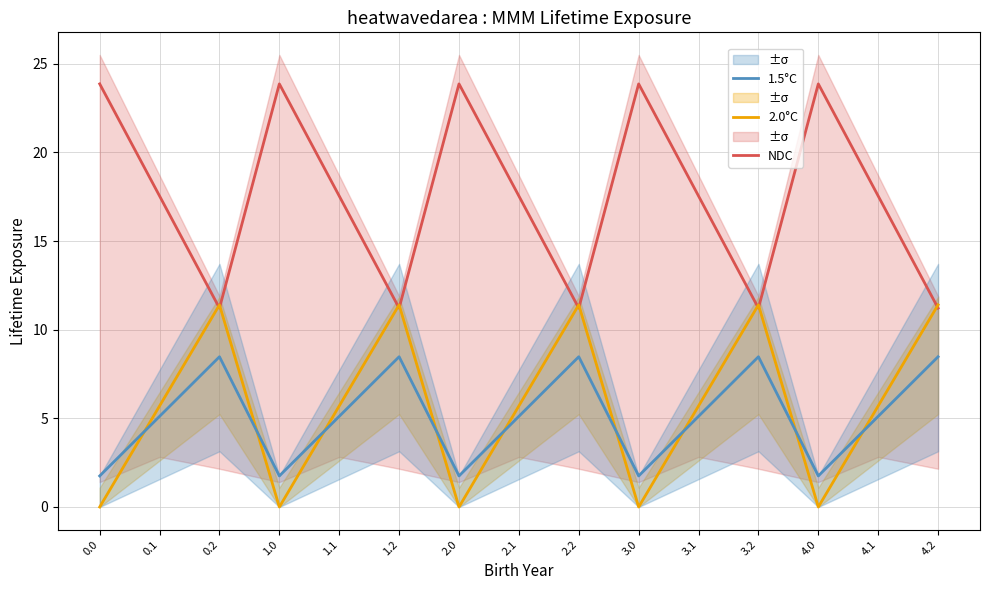

True or false: 1.5°C and NDC cross at least once.

False